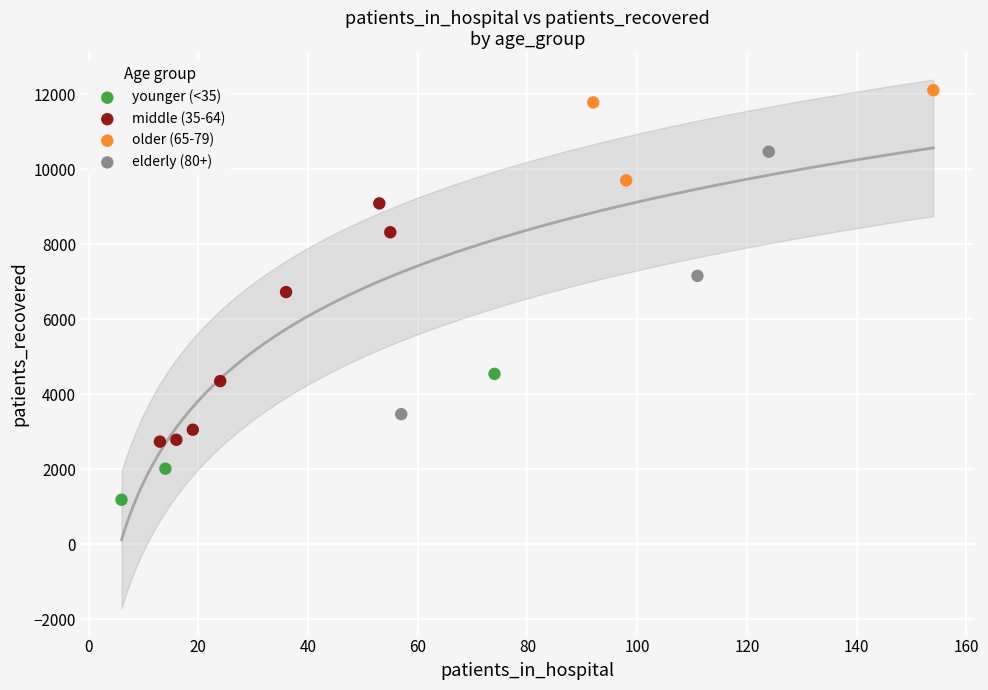

Which series contains the highest Y value?

older (65-79)